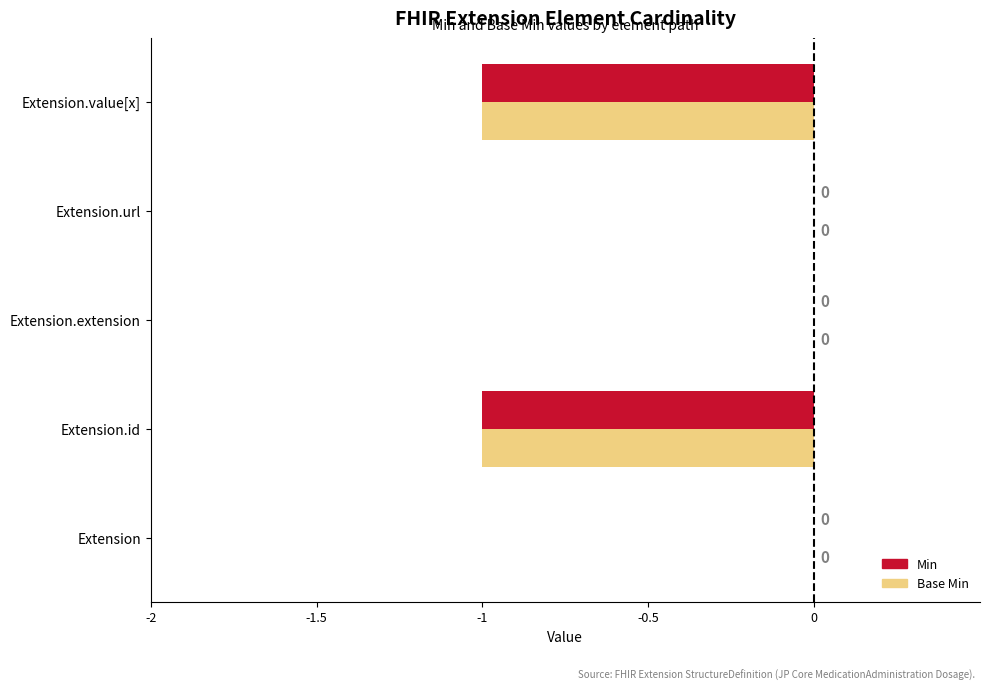

The value of Base Min at Extension.url is 1. True or false?

False